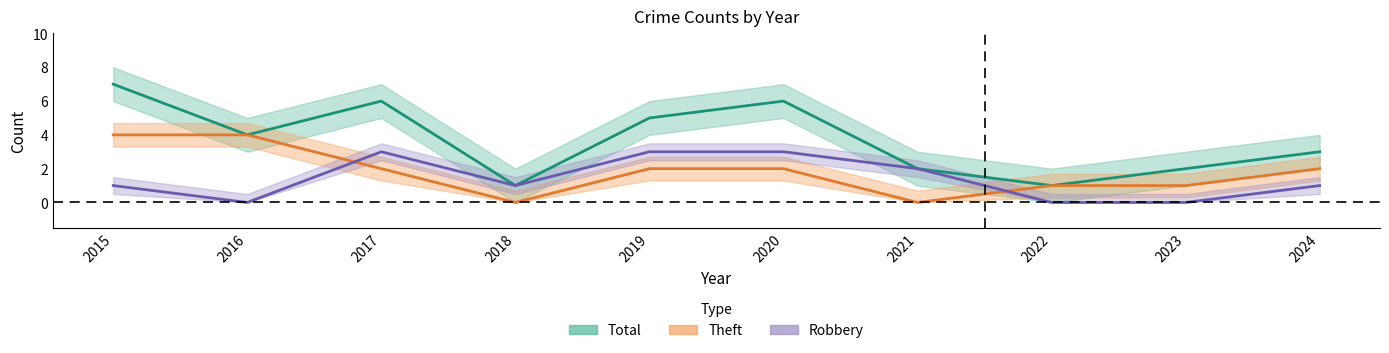

Which category has the lowest value in the Total series?

2018